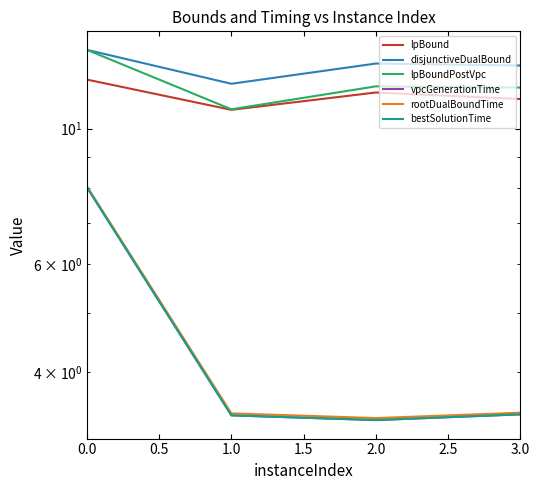

What is the spread (max minus min) of values at 1.0?

8.4